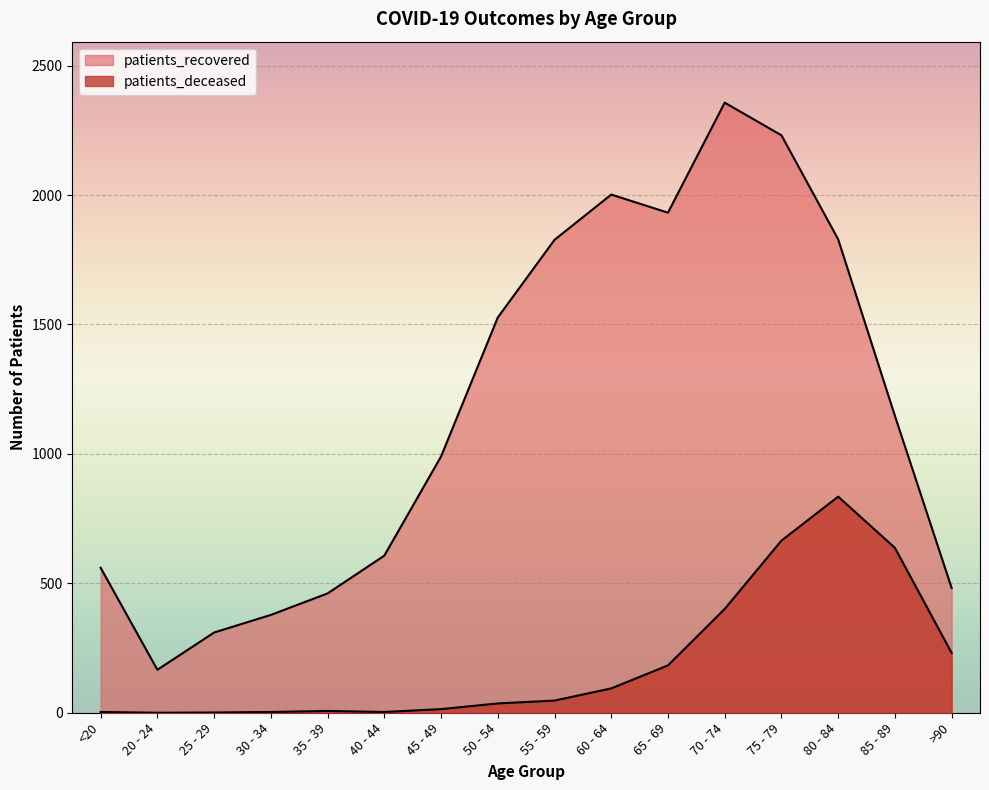

List the series in order of their peak value, lowest first.

patients_deceased, patients_recovered